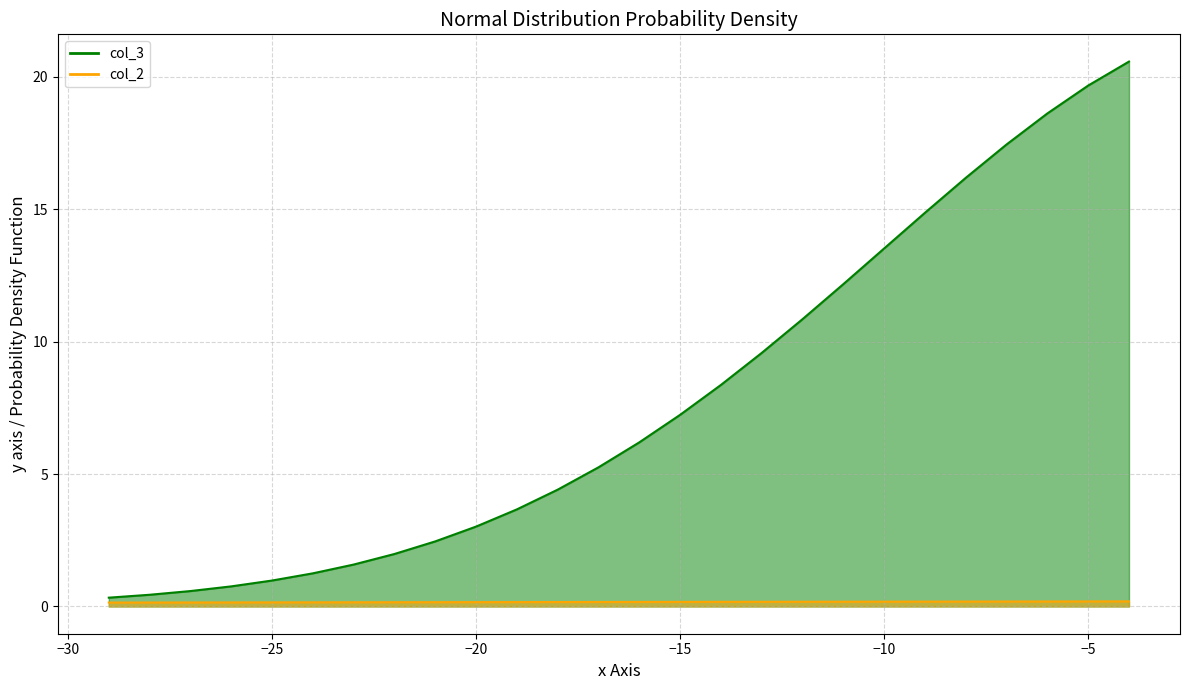

Which series has the largest total across all categories?

col_3_line